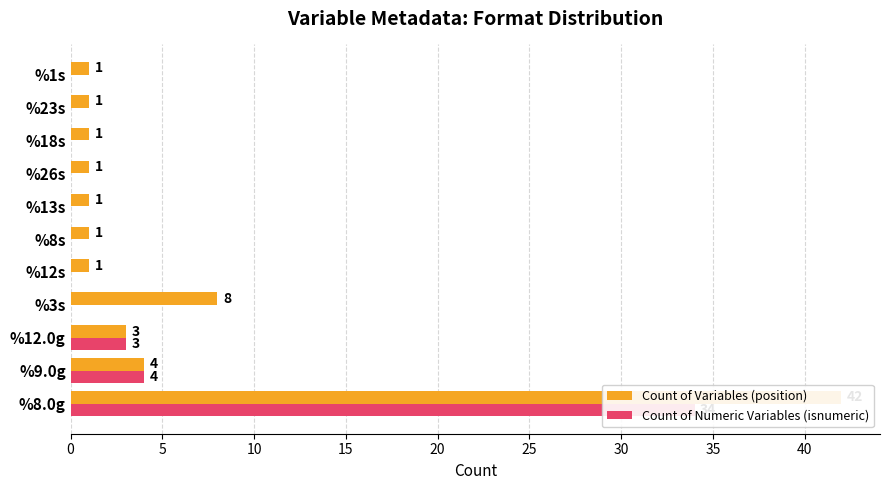

How many categories are shown in the chart?

11